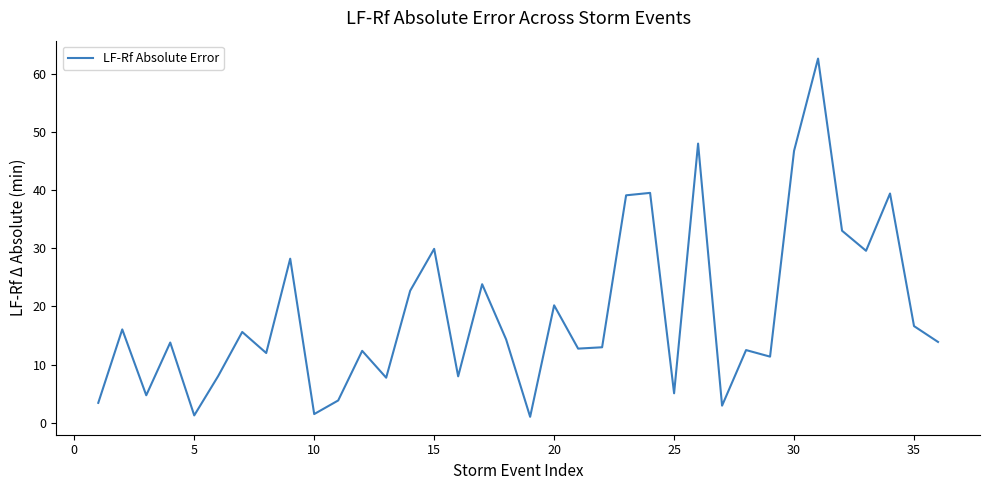

What is the maximum value shown in the chart?

62.6